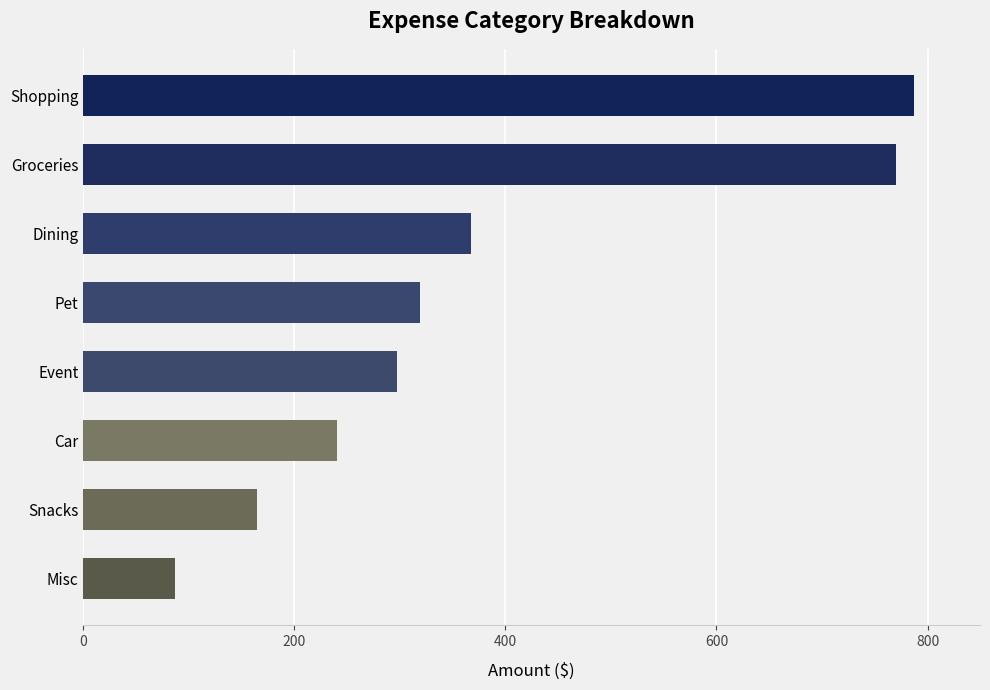

What is the smallest value displayed?

87.0